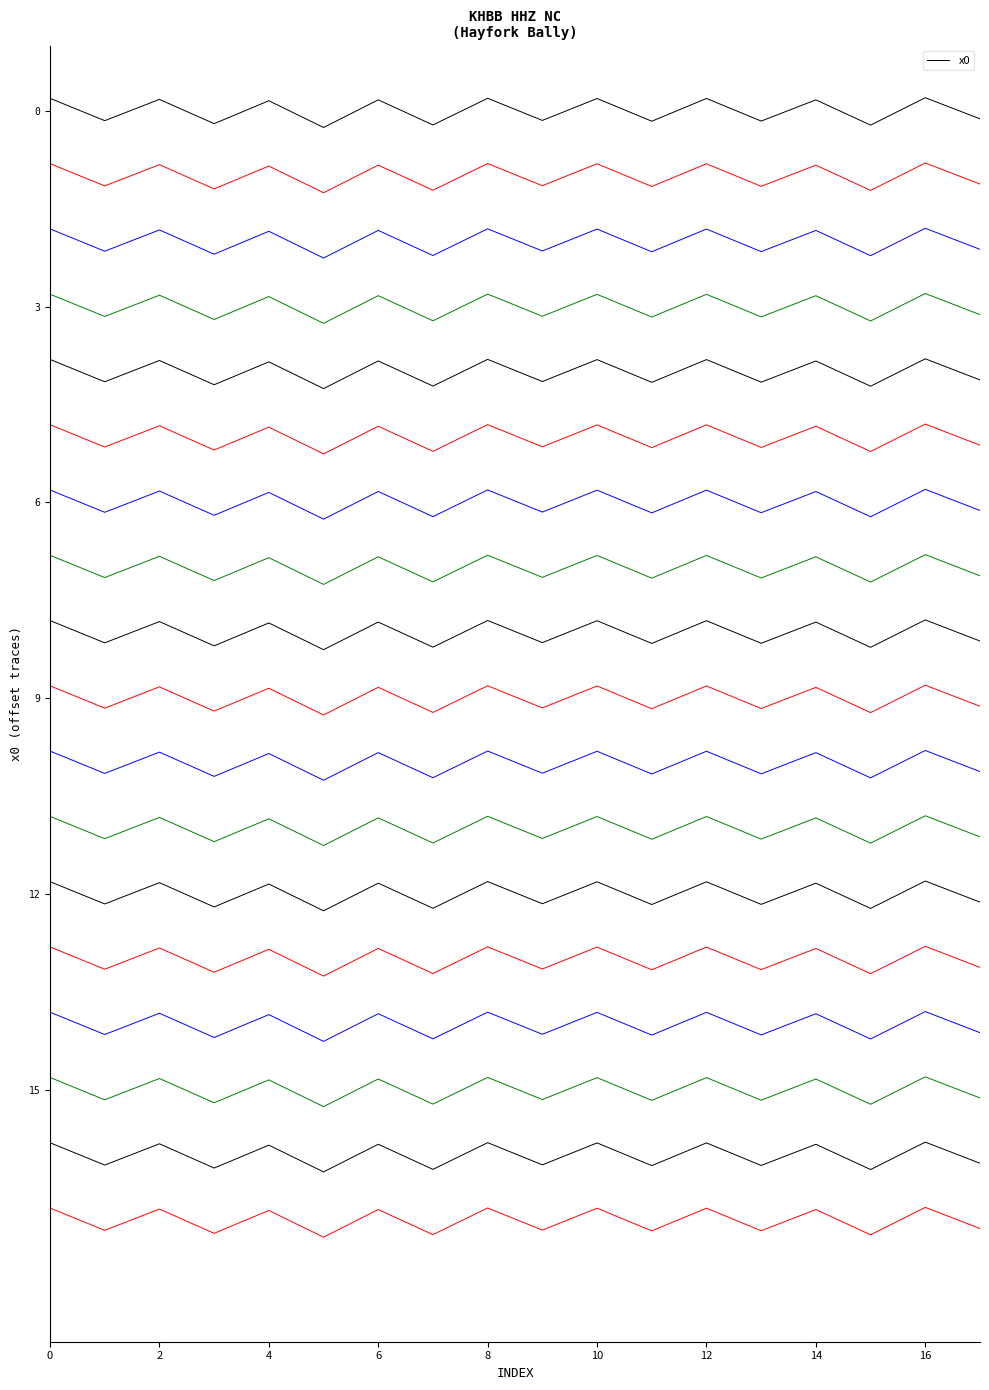

True or false: the data shows -0.0 at 18.

False